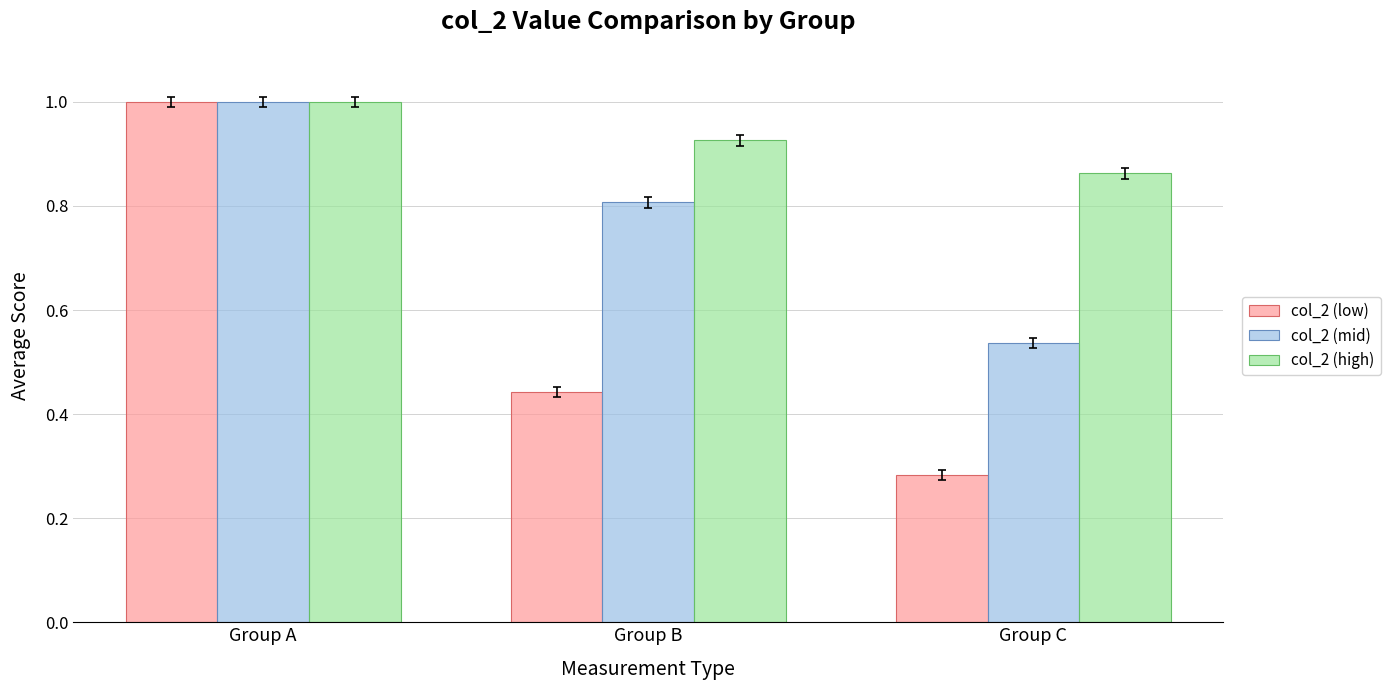

Which series changed the most between Group A and Group B?

col_2 (low)